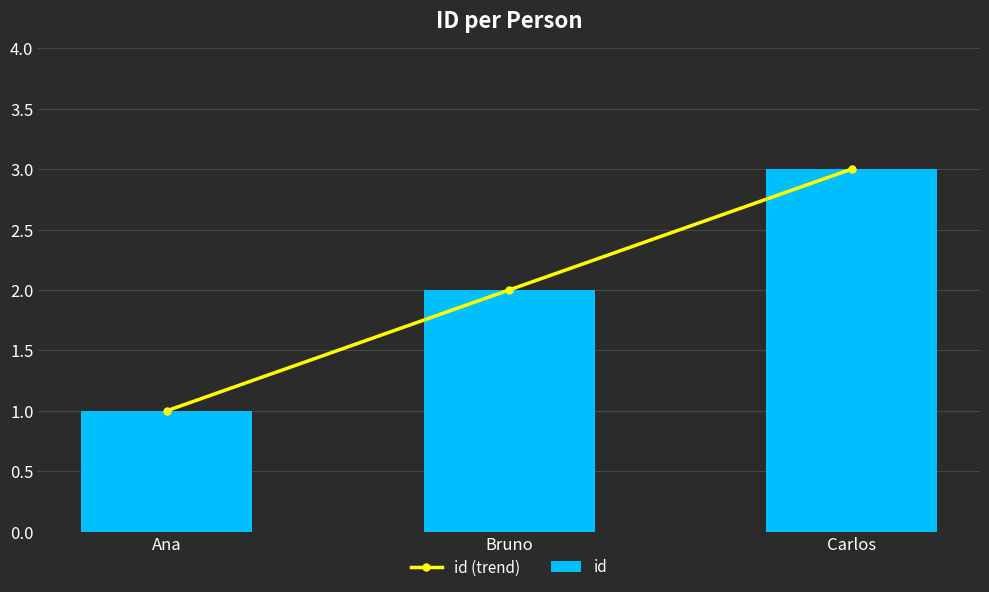

What position from the right is Bruno?

2